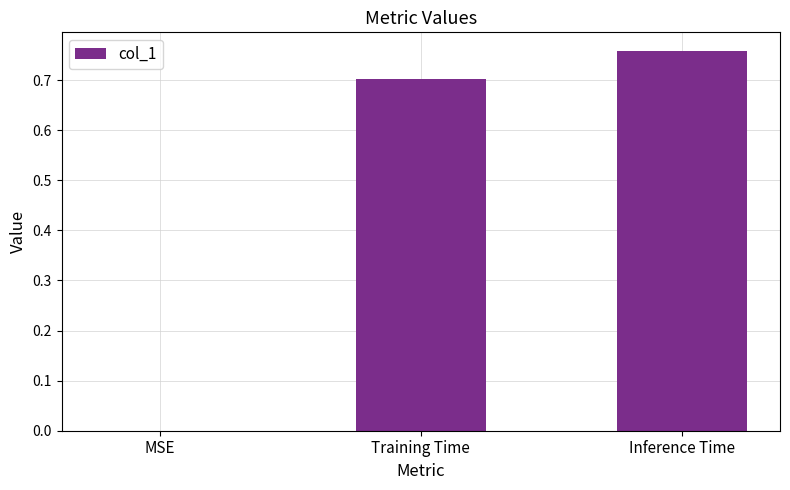

What is the change in value from MSE to Inference Time?

+0.8